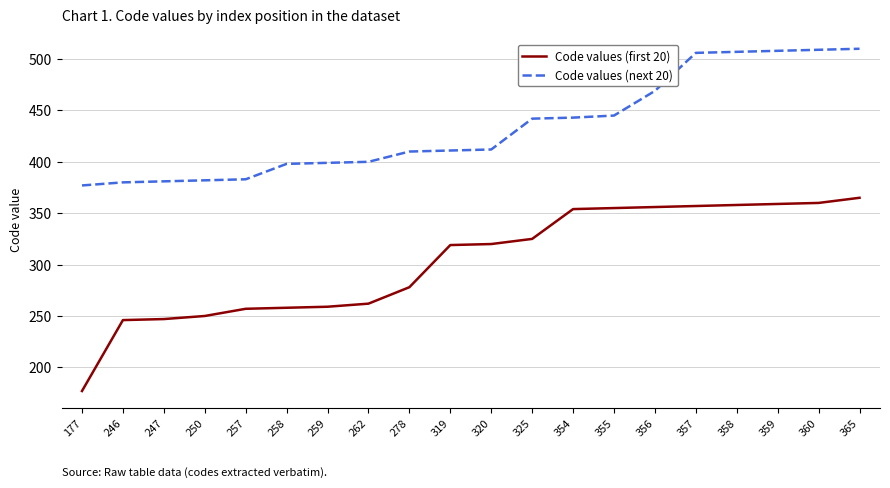

Does the chart have visible grid lines?

Yes